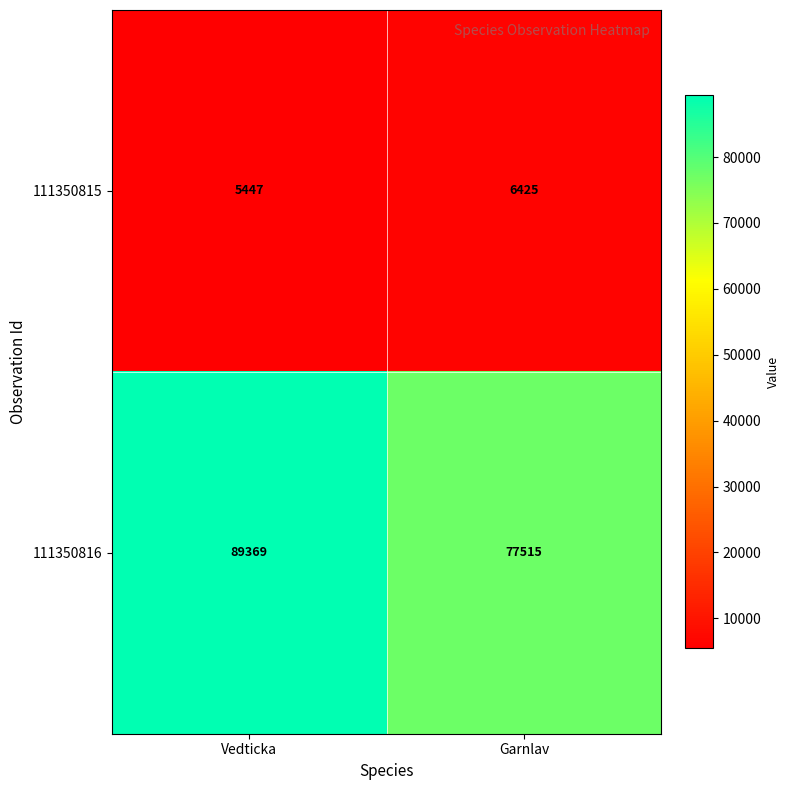

Reading left to right, what are all the values shown in this chart?

111350815: 5447	6425
111350816: 89369	77515